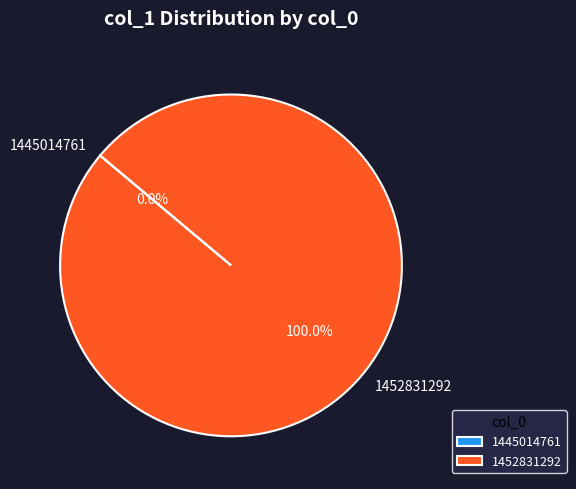

Rank the categories by value from lowest to highest.

1445014761, 1452831292